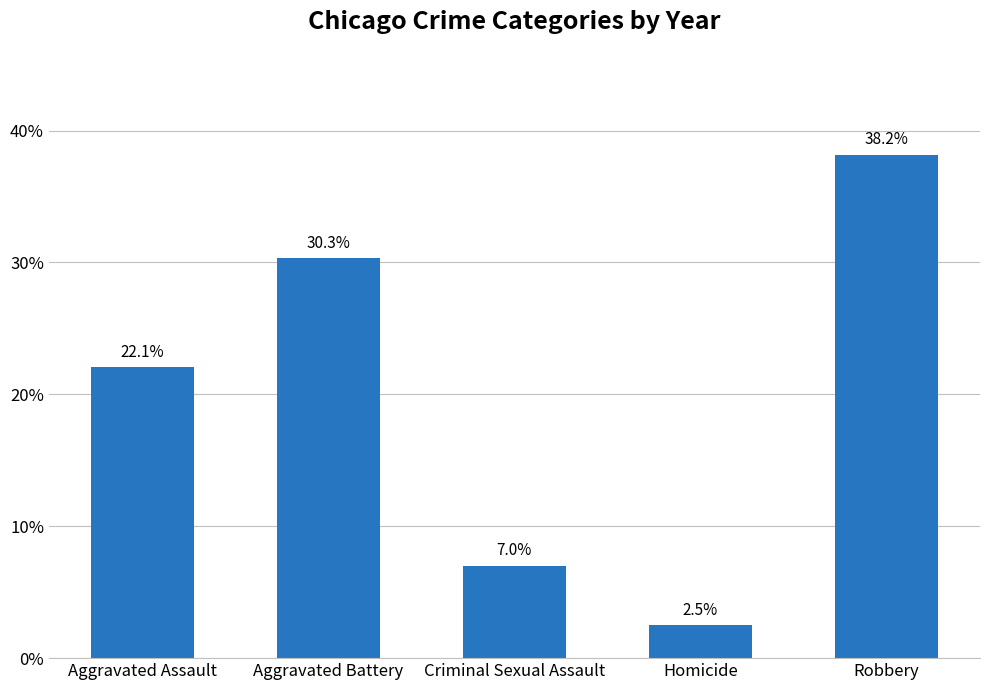

What is the difference between the maximum and minimum values?

35.7